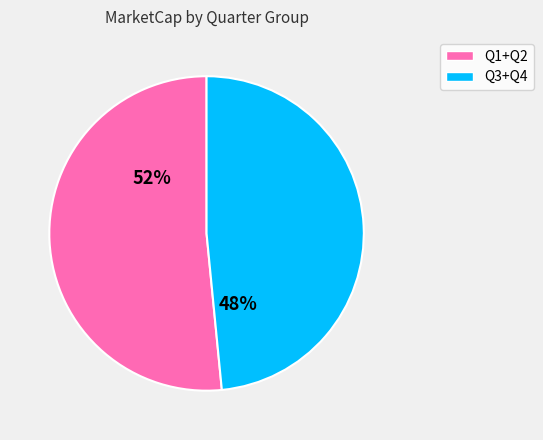

True or false: Q1+Q2 accounts for 52% of the total.

True